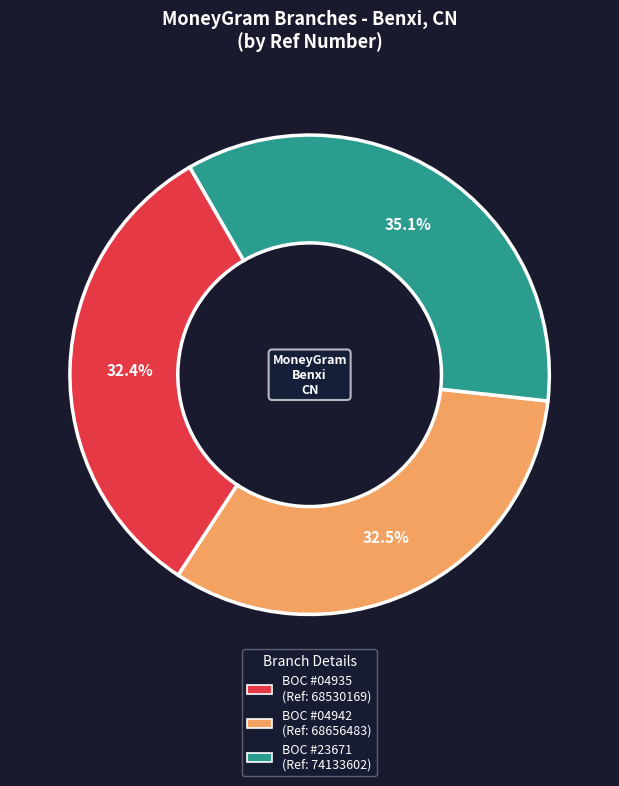

Is there any slice that represents more than half of the pie?

No